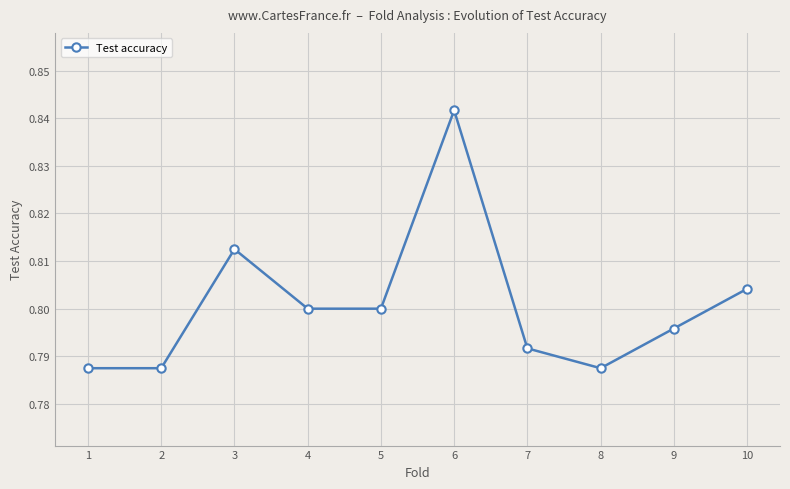

How many points are higher than both their immediate neighbors (excluding endpoints)?

2